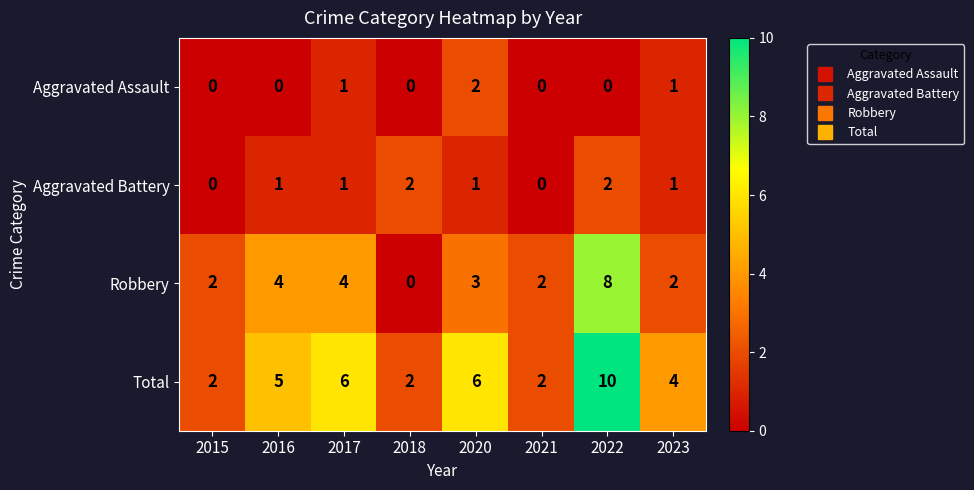

Count the Aggravated Battery values in the range 1 to 2.

6